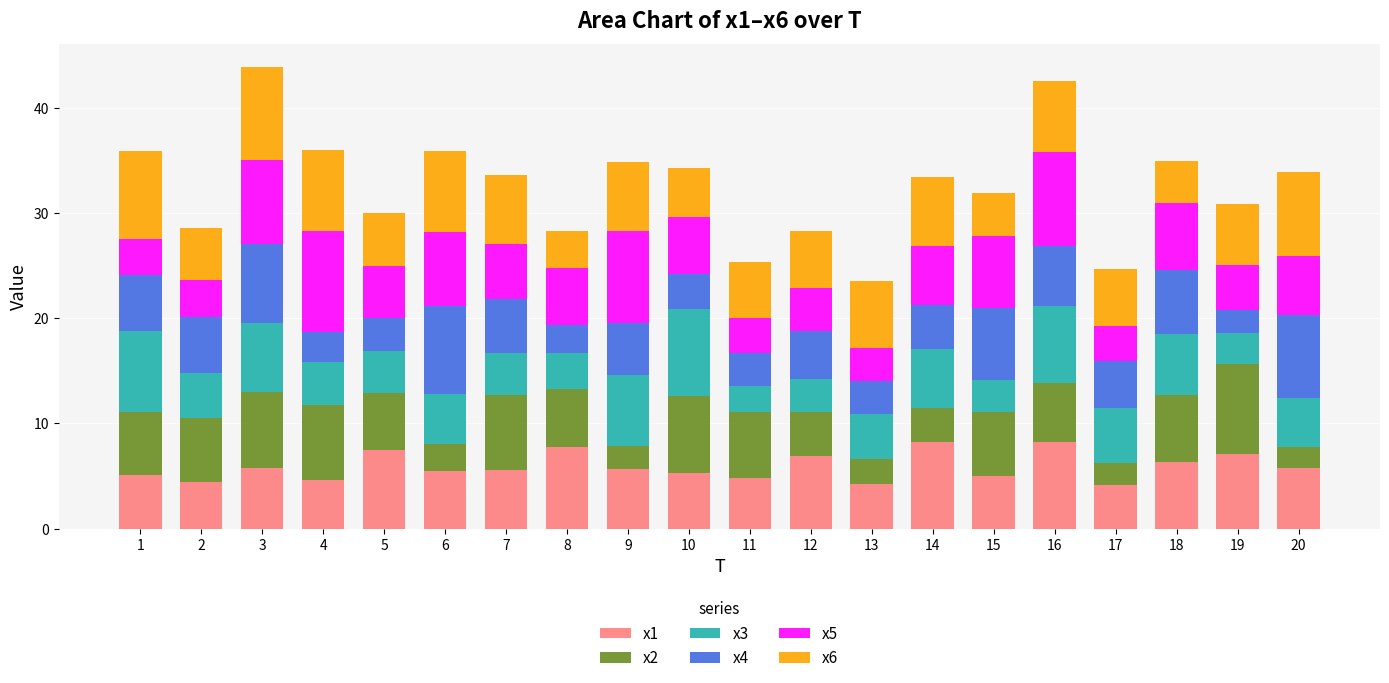

What are all the series names shown in the legend?

x1, x2, x3, x4, x5, x6